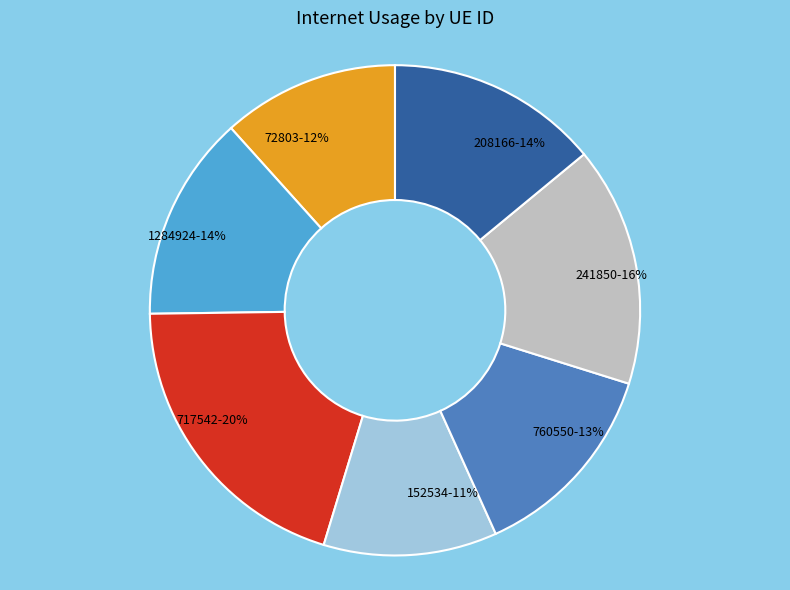

Does any single category account for the majority?

No